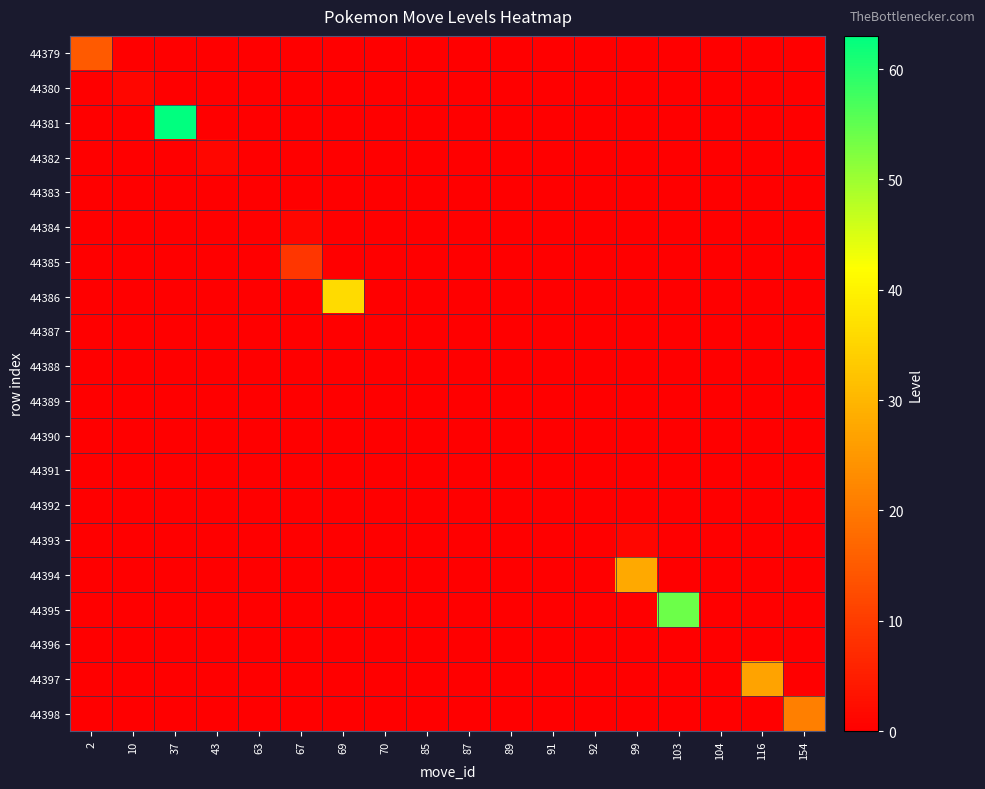

Which series has the largest total across all categories?

44381